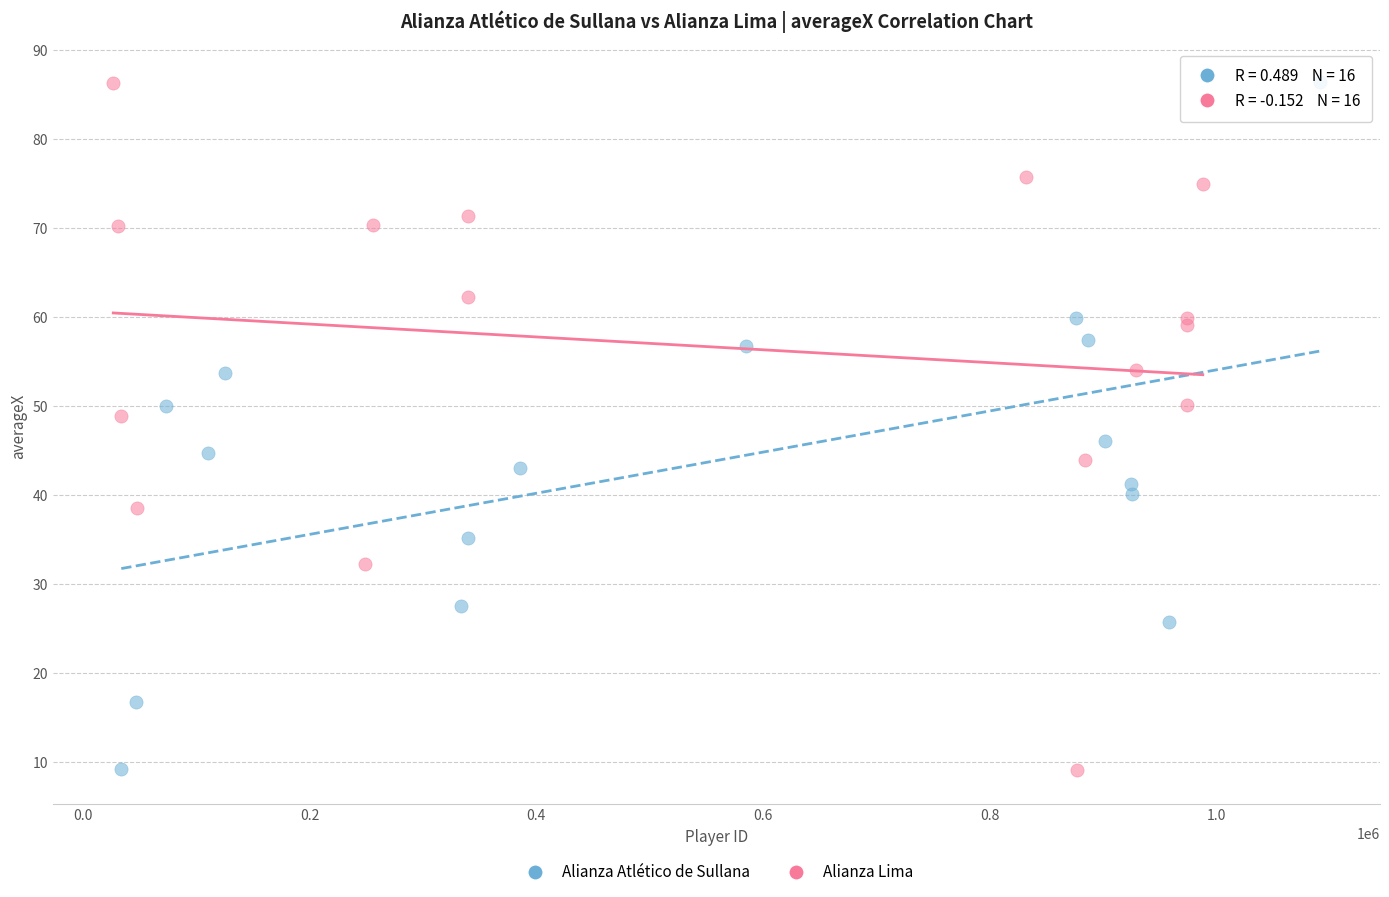

What are all the series names shown in the legend?

Alianza Atlético de Sullana, Alianza Lima